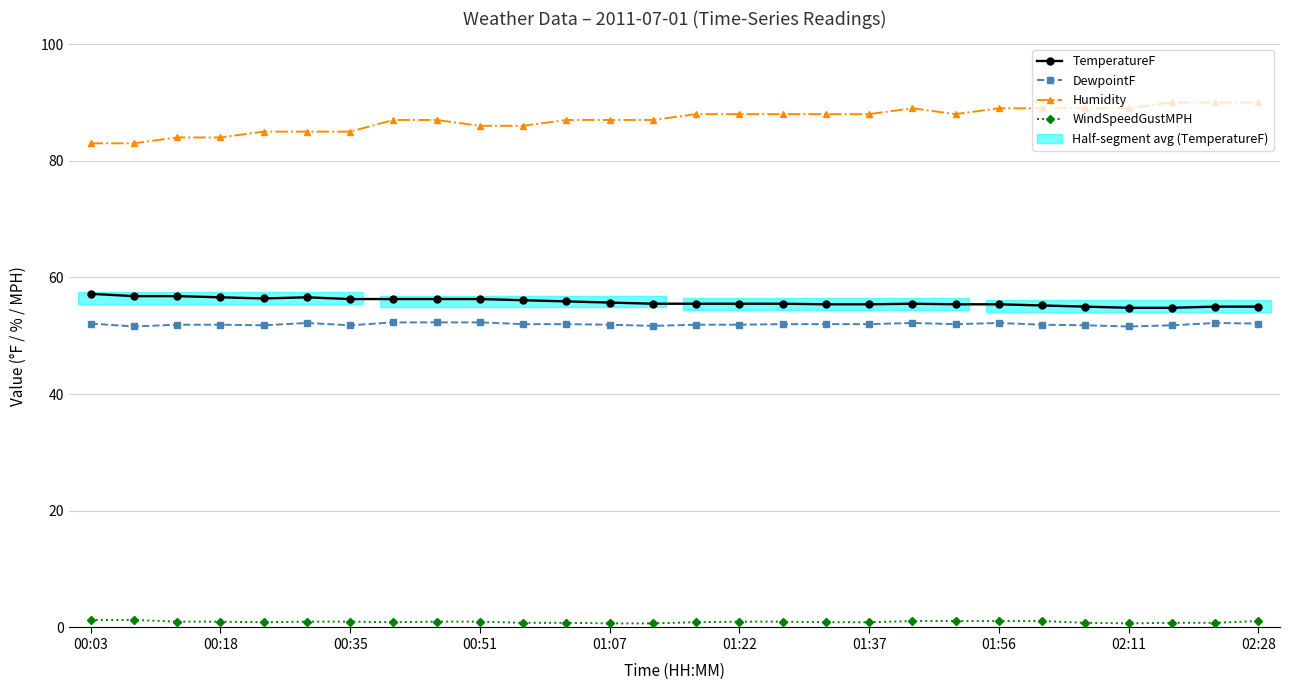

How many series are shown in this chart?

4